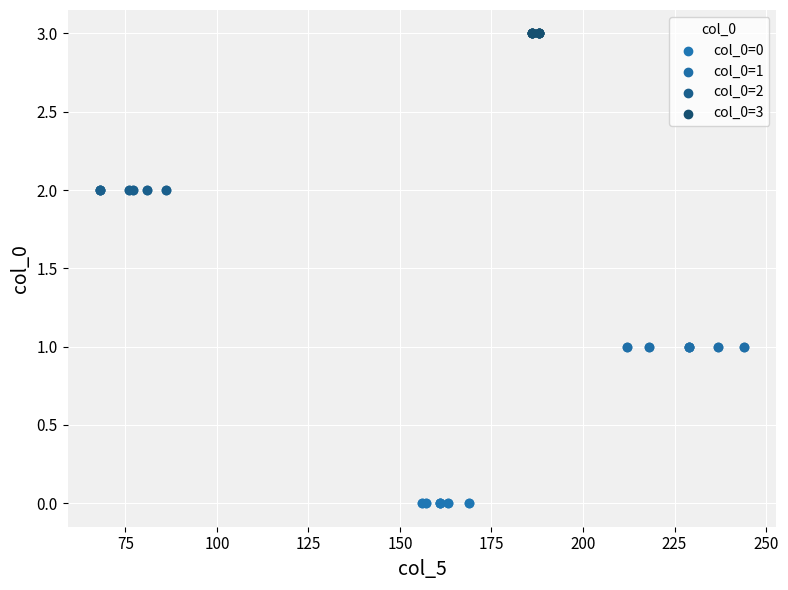

Which series contains the lowest Y value?

col_0=0